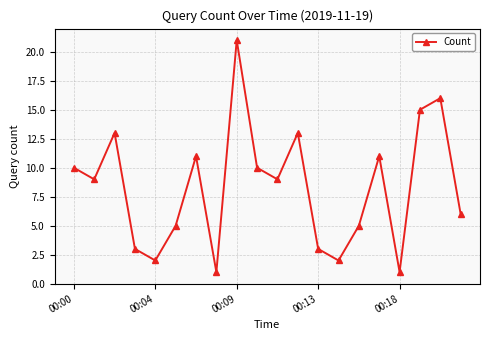

What is the greatest value displayed?

21